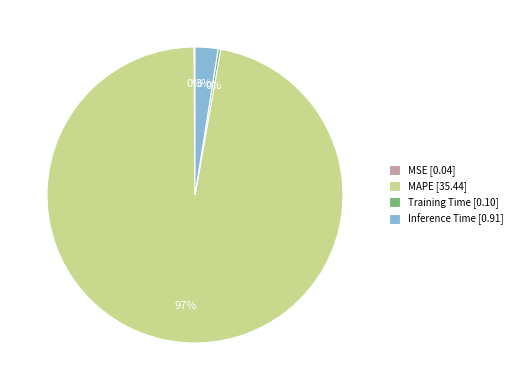

Which has a higher value, Inference Time [0.91] or Training Time [0.10]?

Inference Time [0.91]